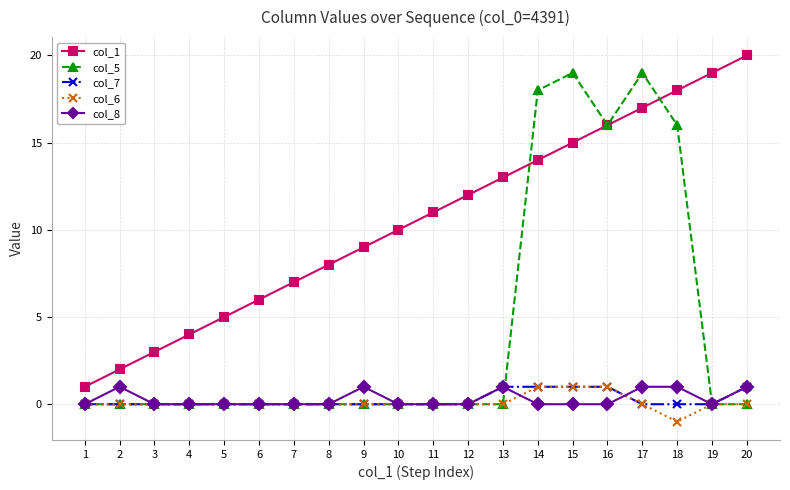

Is the value of col_7 at 15 greater than the value of col_5 at 8?

Yes